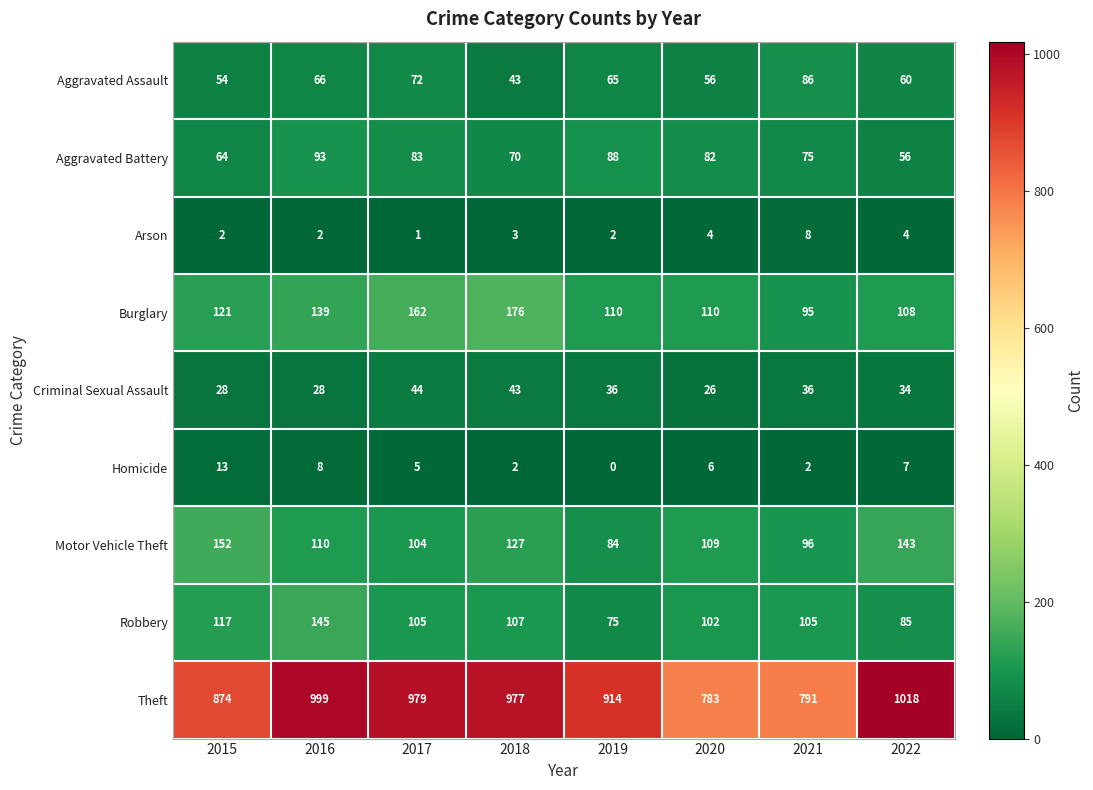

Between 2019 and 2020, which series saw the biggest shift?

Theft